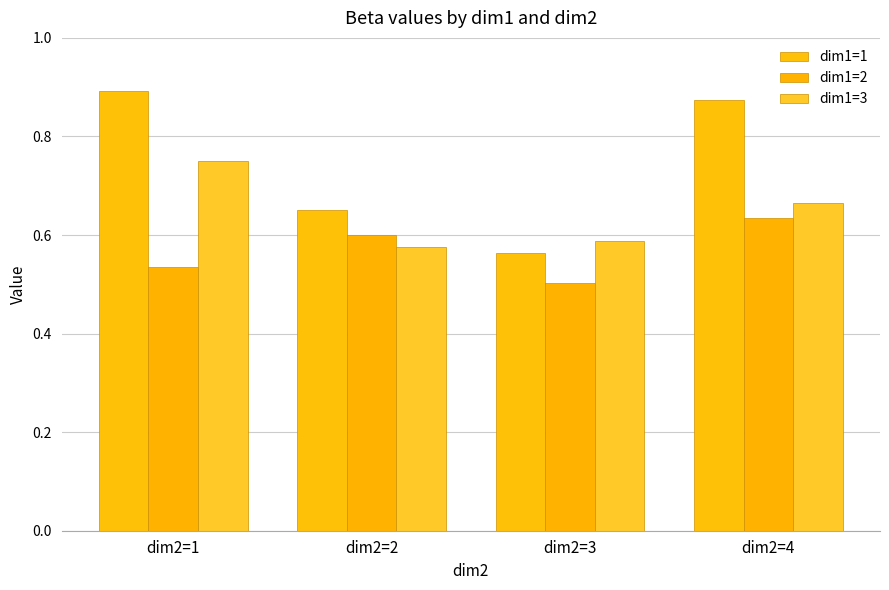

What value does the dim1=2 series have at dim2=1?

0.5